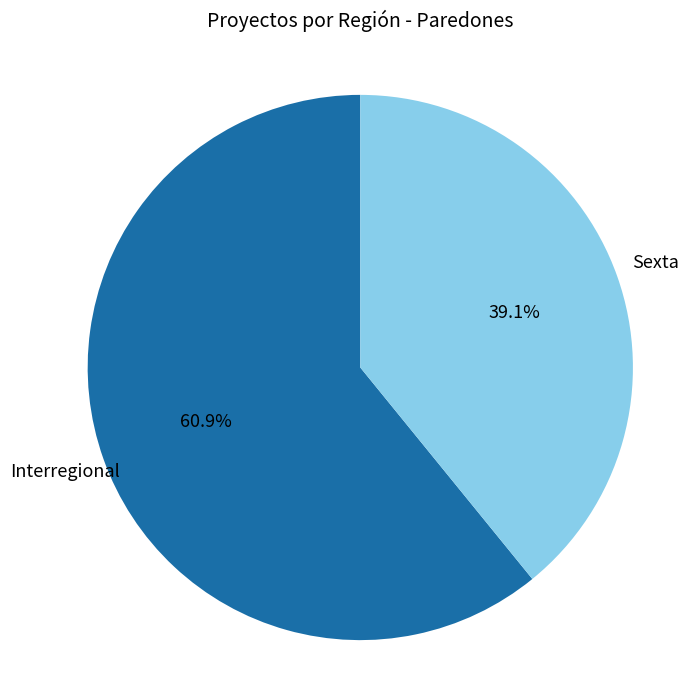

Do Interregional and Sexta together represent more than half of the pie?

Yes